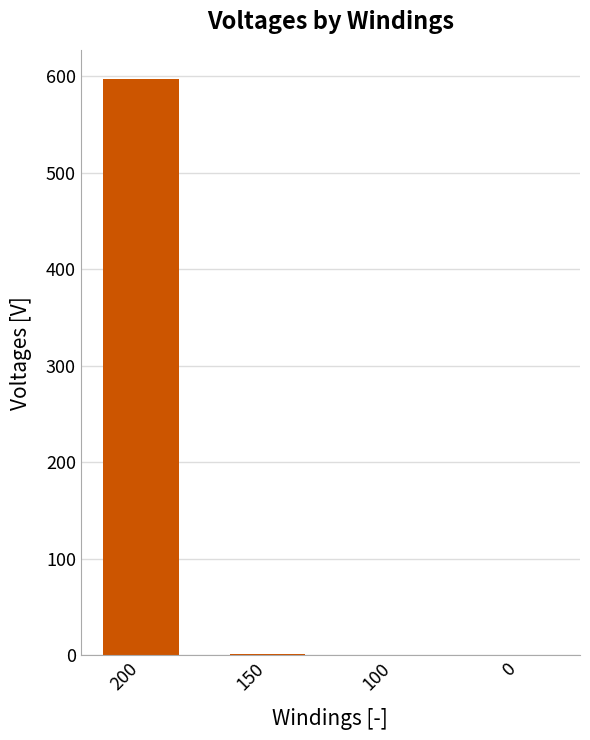

The chart shows a value of 1.3 at 150. True or false?

True